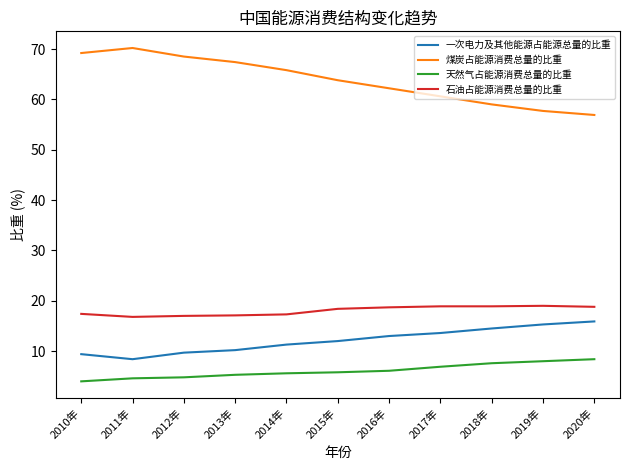

Count the number of data series in this chart.

4